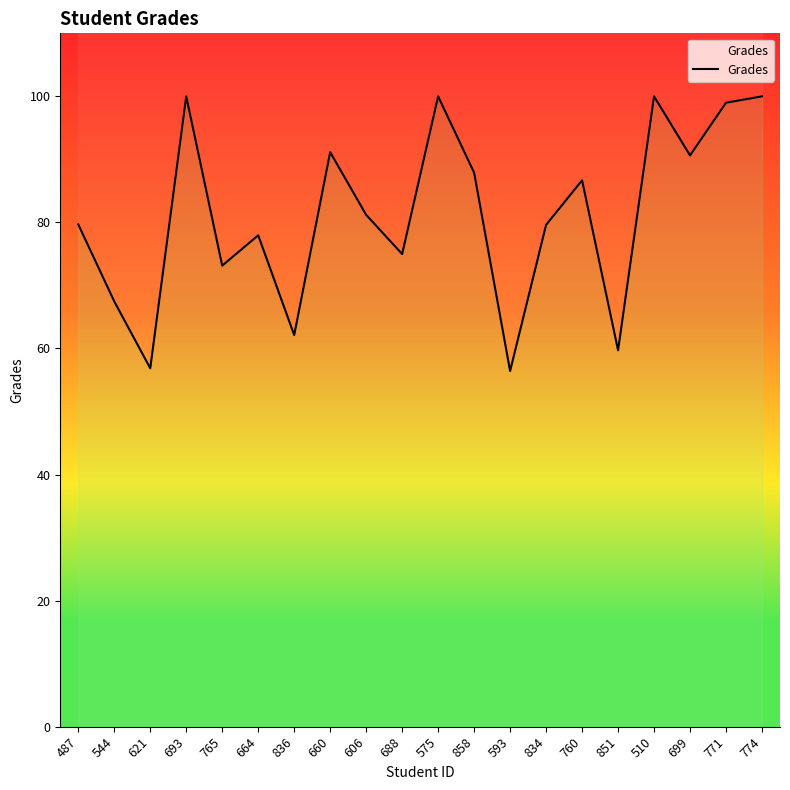

Where is the first local minimum?

621